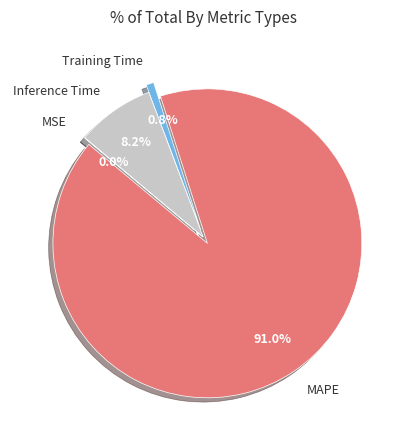

Is the sum of Training Time and MAPE greater than half?

Yes